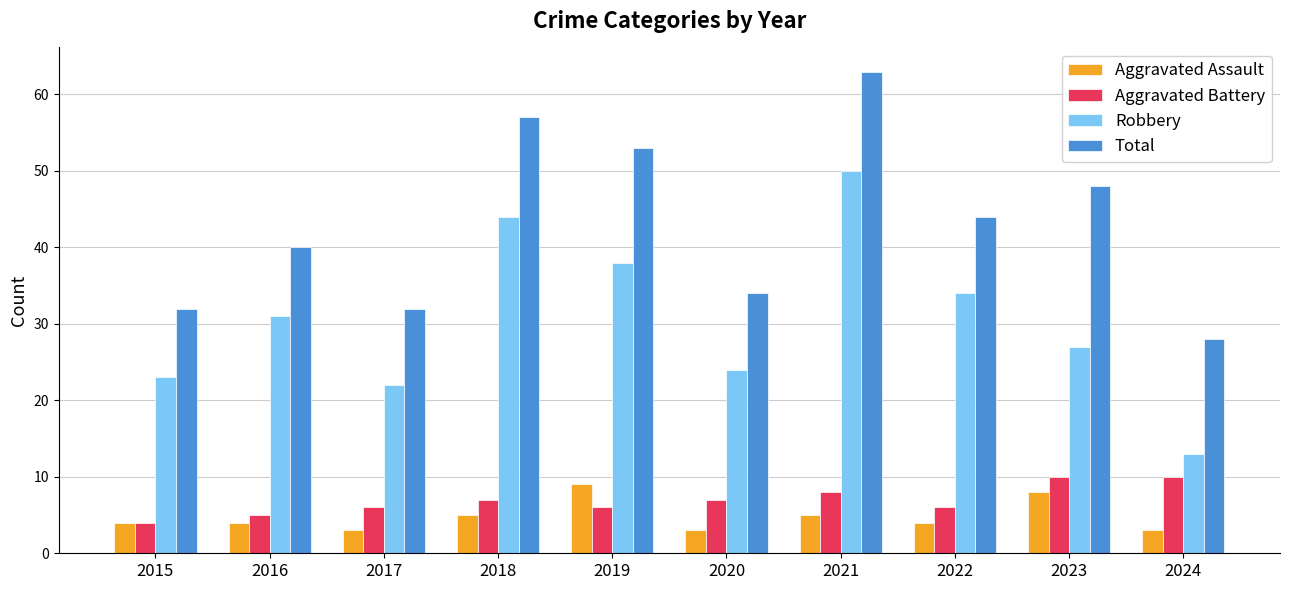

Between 2017 and 2019, which series saw the biggest shift?

Total